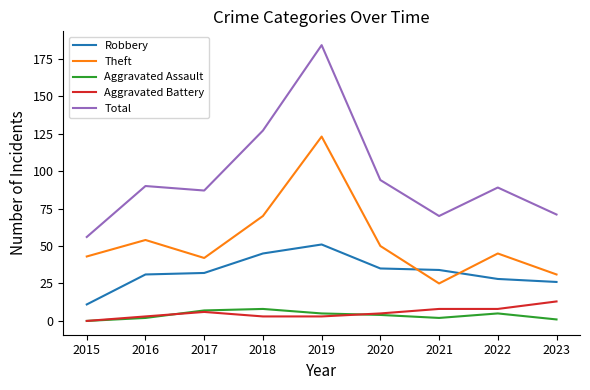

What is the difference between the Theft values at 2017 and 2021?

17